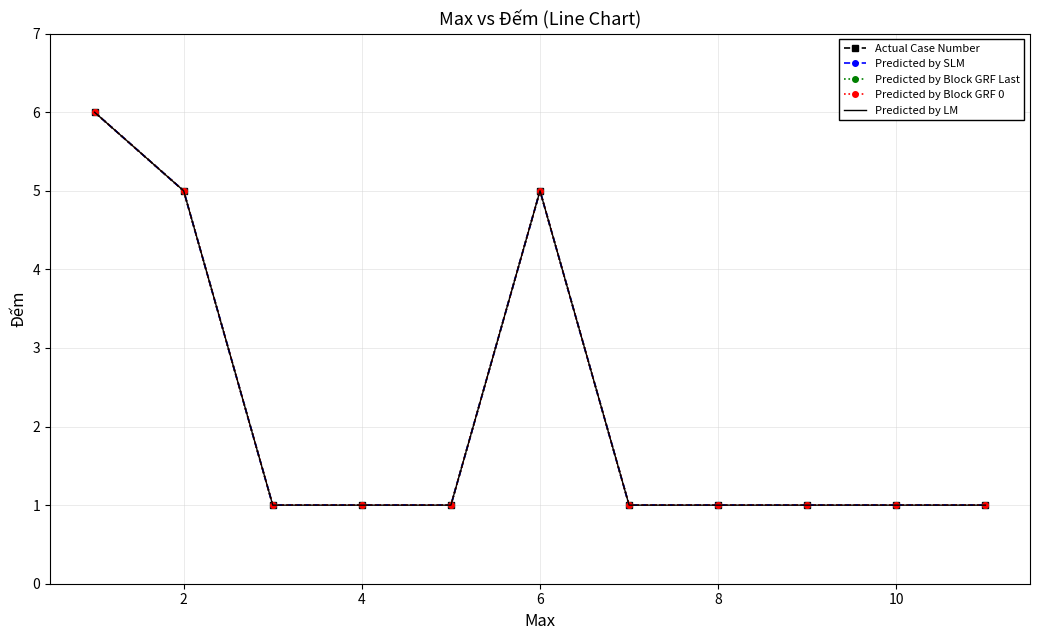

True or false: Predicted by Block GRF Last has more than 2 points higher than both neighbors.

False